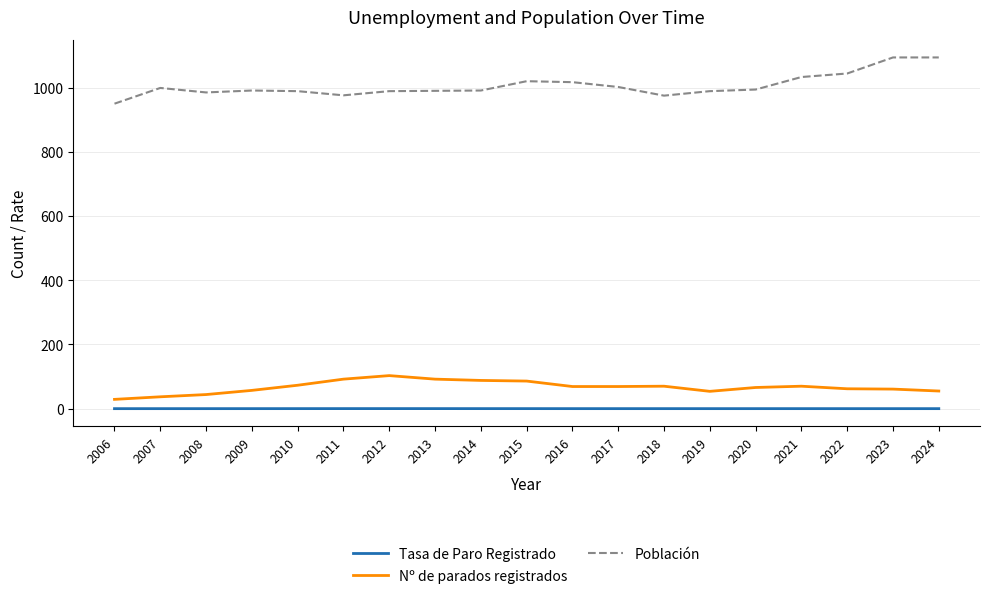

How many values in the Población series are below 991?

8